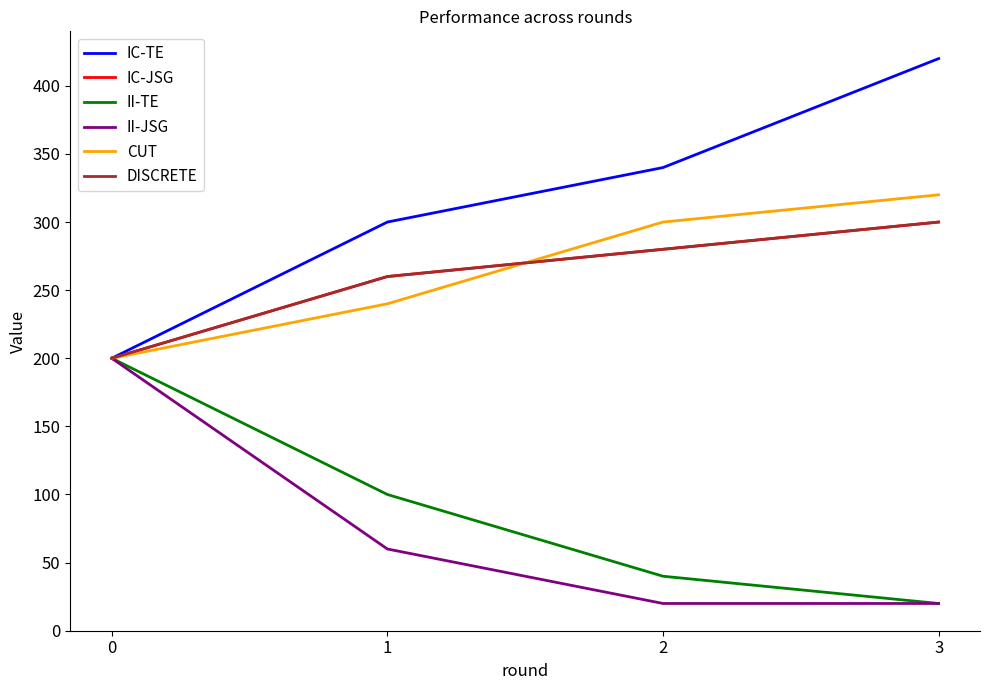

Is this an area chart (filled region under the line)?

No